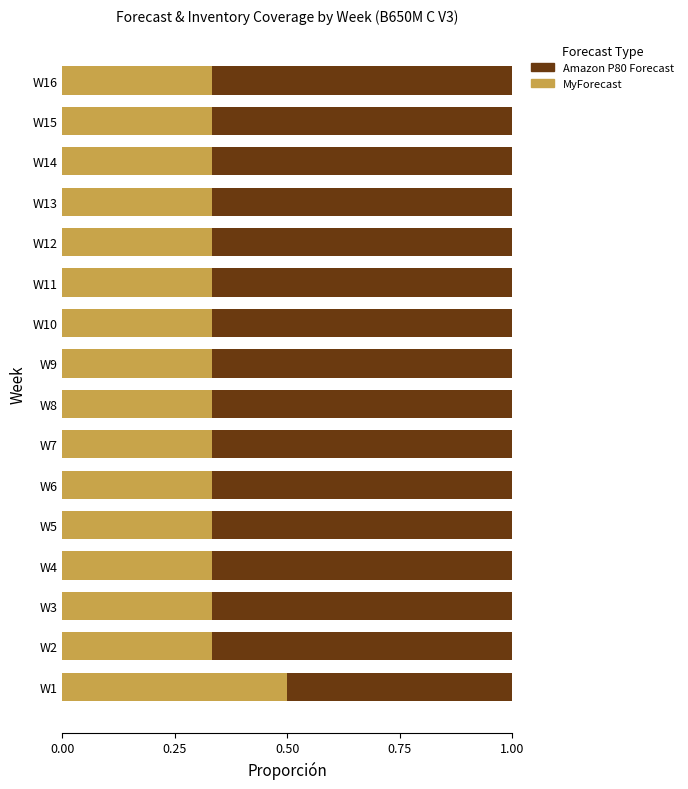

How many series are shown in this chart?

2